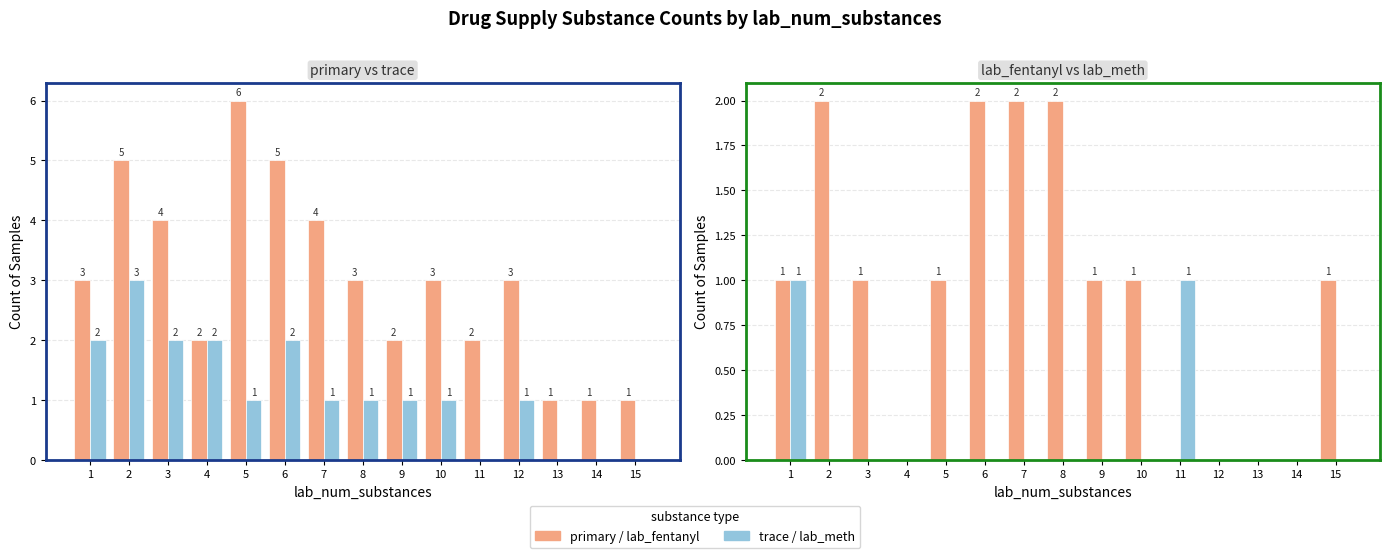

Where does the trace series first go above 1?

1